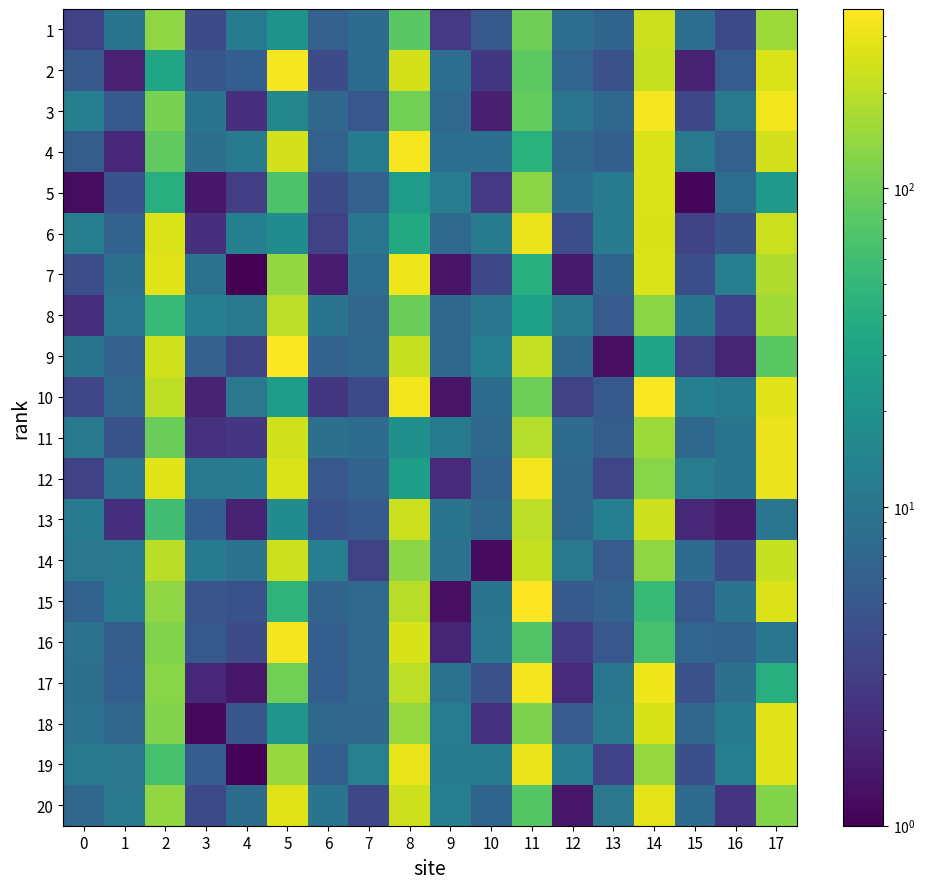

How many data points does each series have?

18